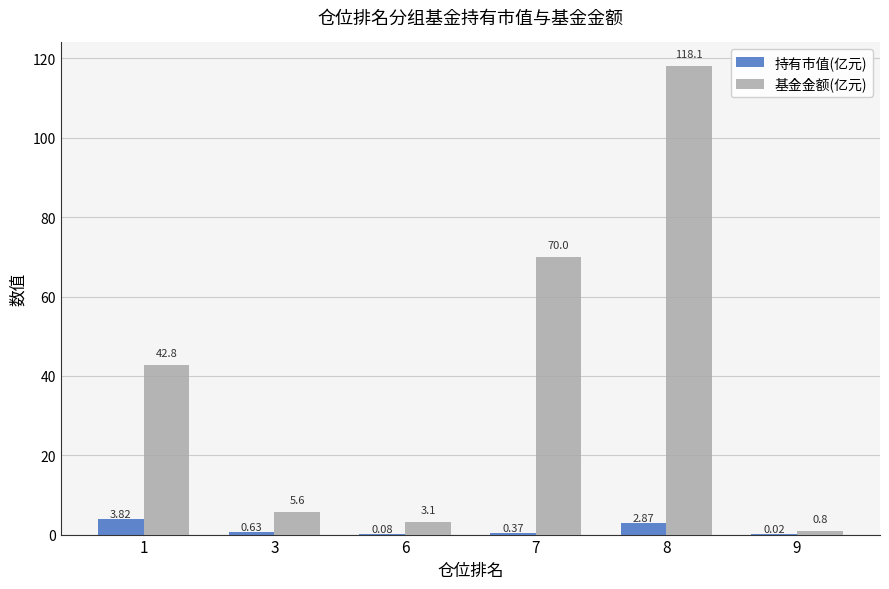

At which category is the sum across all series the highest?

8